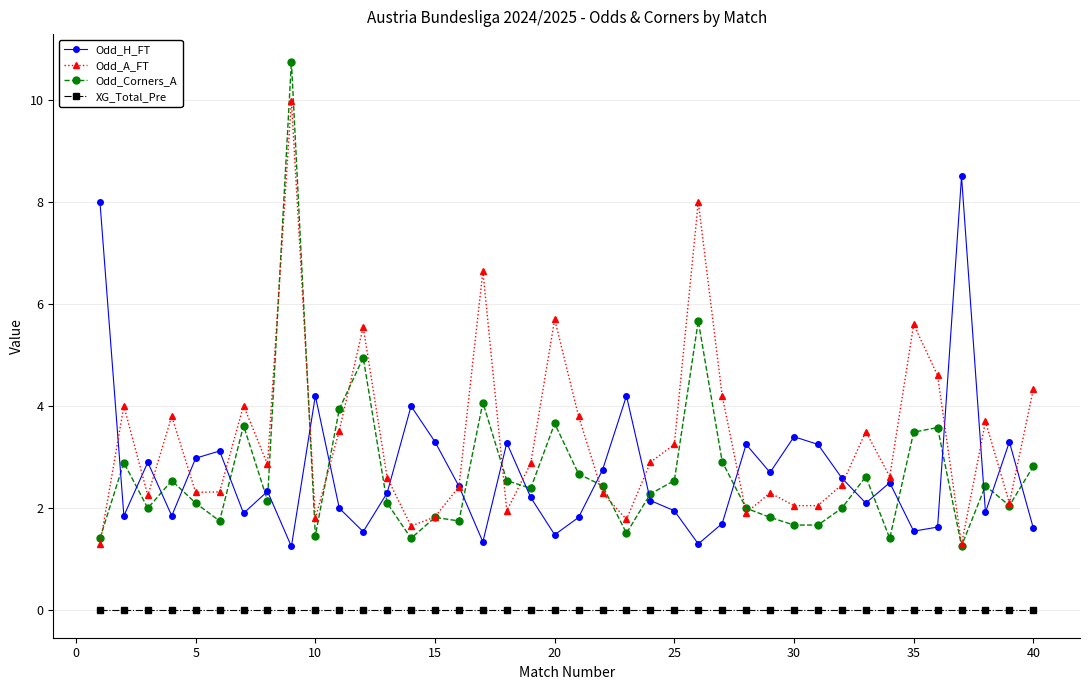

Rank the series by their maximum value, from highest to lowest.

Odd_Corners_A, Odd_A_FT, Odd_H_FT, XG_Total_Pre